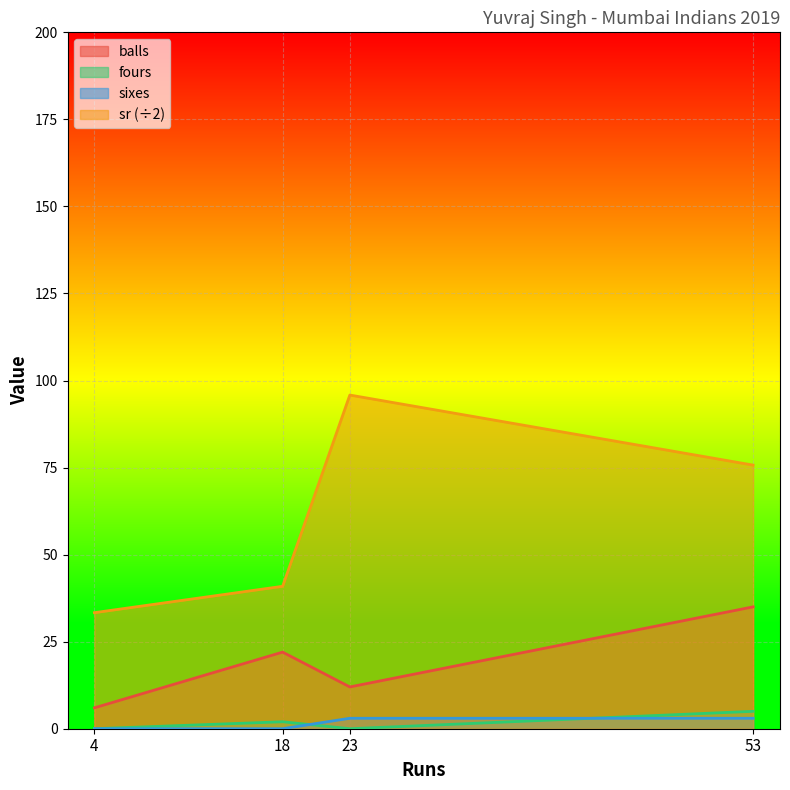

The value of sixes at 23 is 3.0. True or false?

True